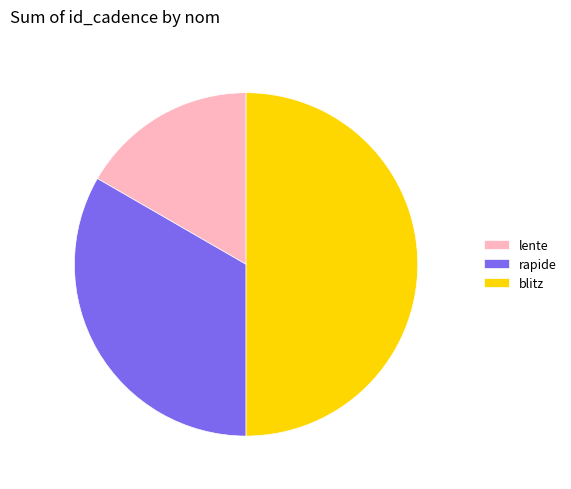

Count the number of slices in the pie.

3